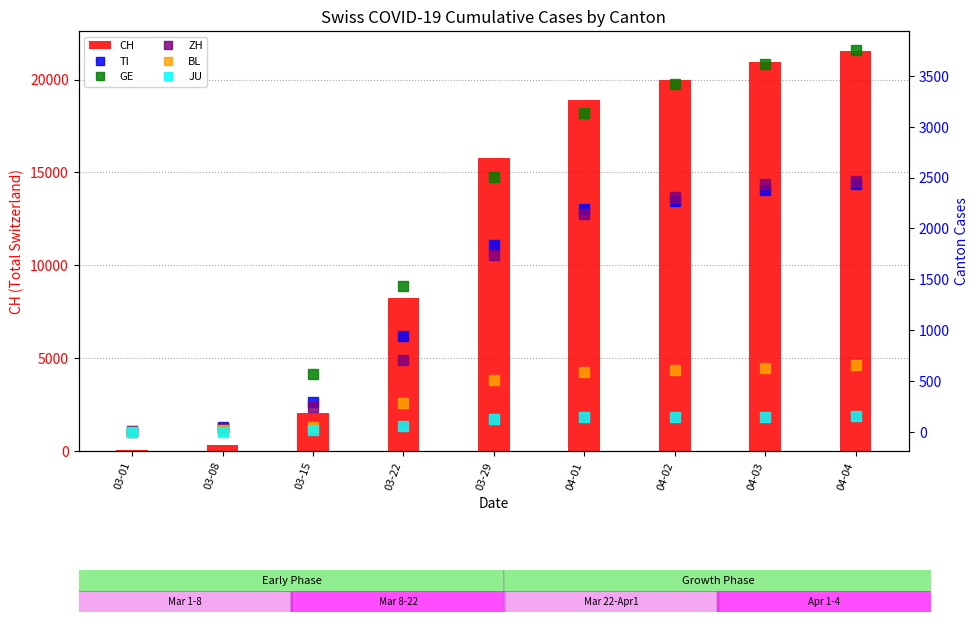

At 03-08, list the series in order from smallest to largest.

JU, BL, GE, ZH, TI, CH